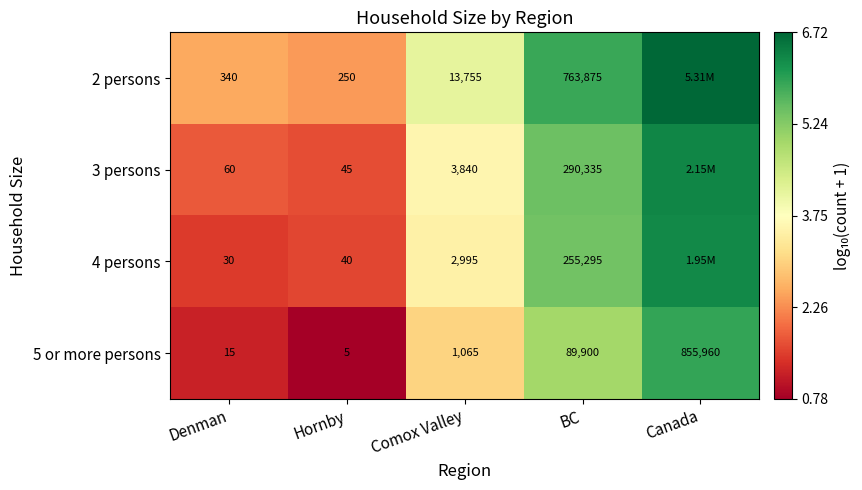

Is the value of 2 persons at Comox Valley greater than the value of 3 persons at Comox Valley?

Yes